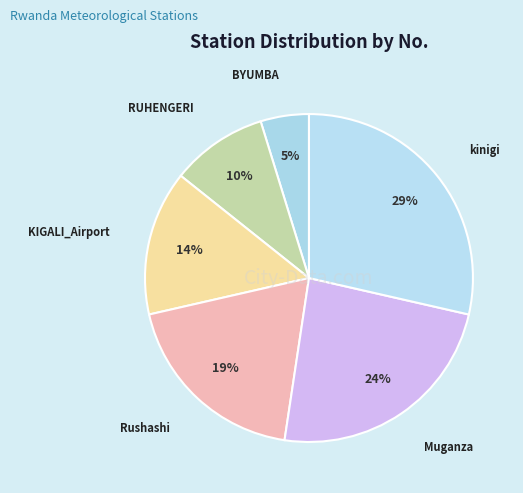

Is there a majority slice in this chart?

No